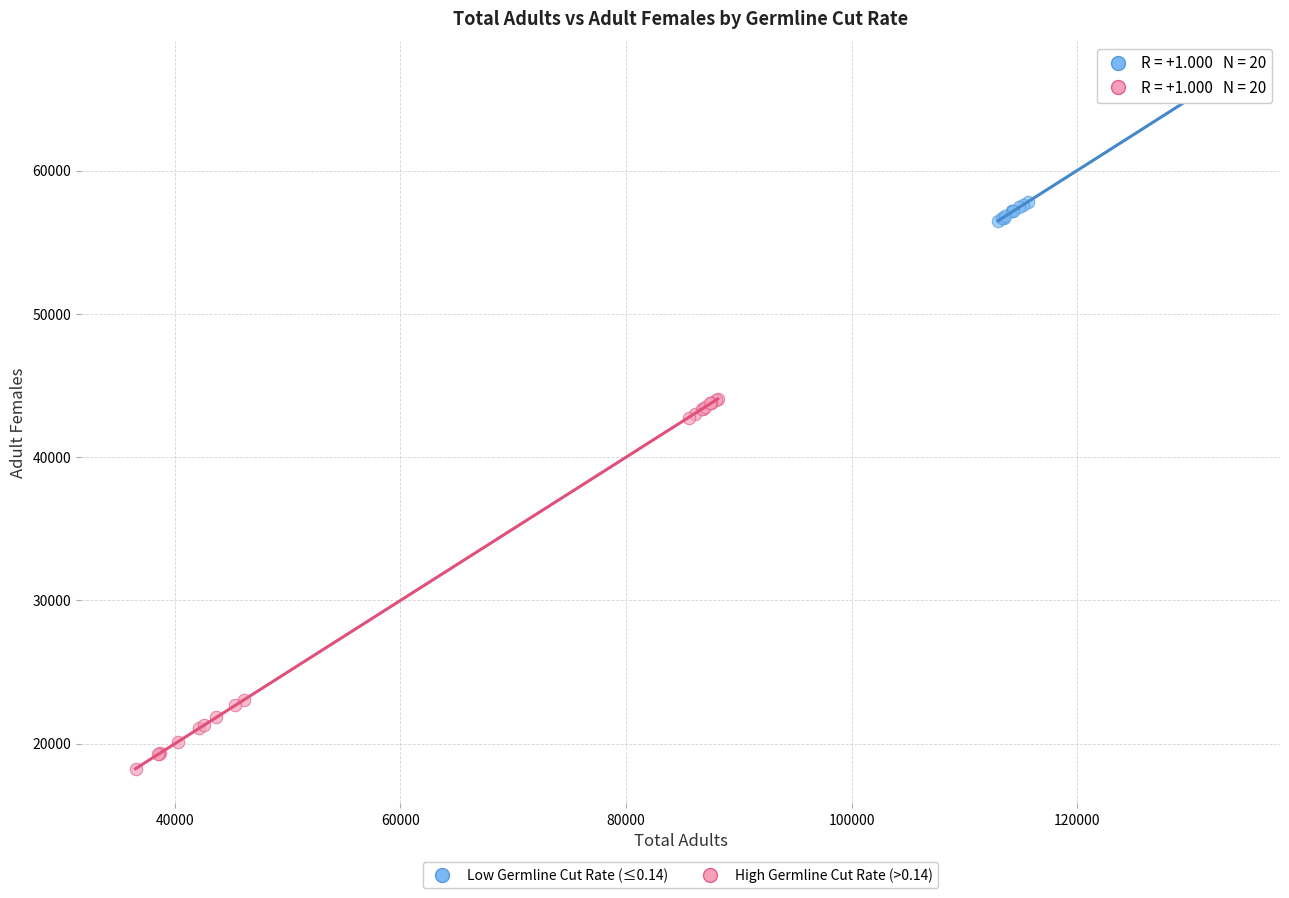

Which series reaches the maximum Y coordinate?

Low Germline Cut Rate (≤0.14)